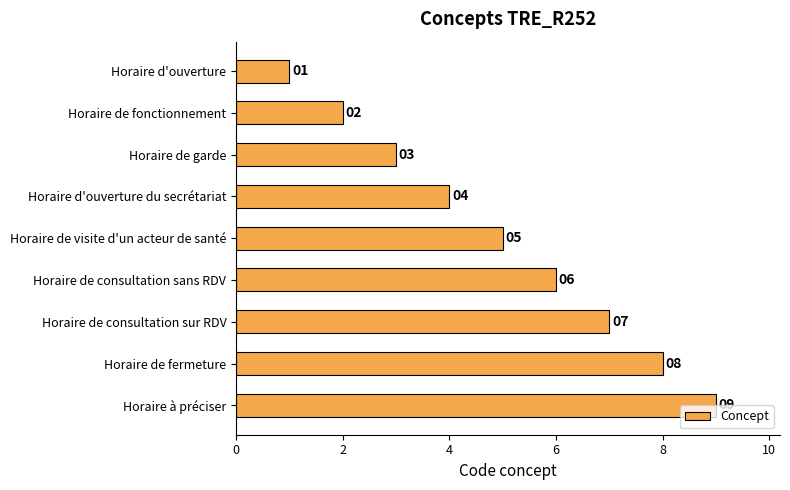

What value does the data have at Horaire à préciser?

9